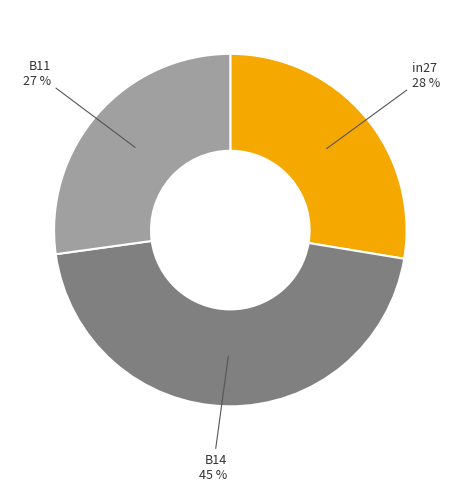

Does any single category account for the majority?

No